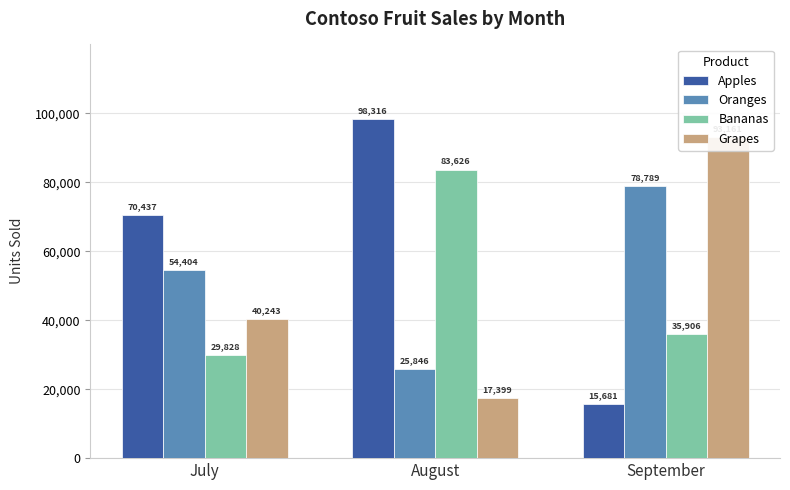

What is the value of the Oranges bar at the 2nd from the left?

25846